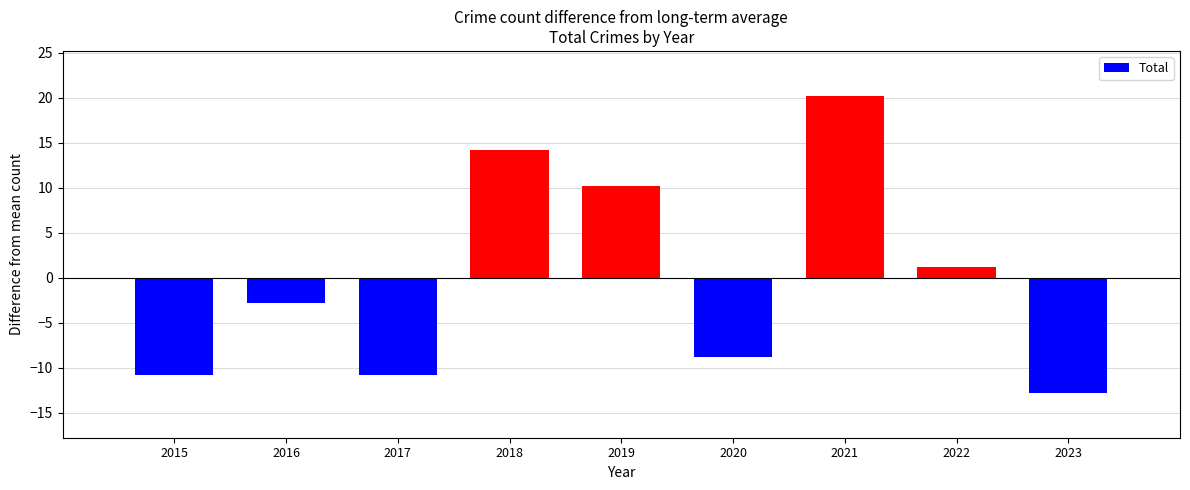

What is the difference between the values at 2018 and 2017?

25.0